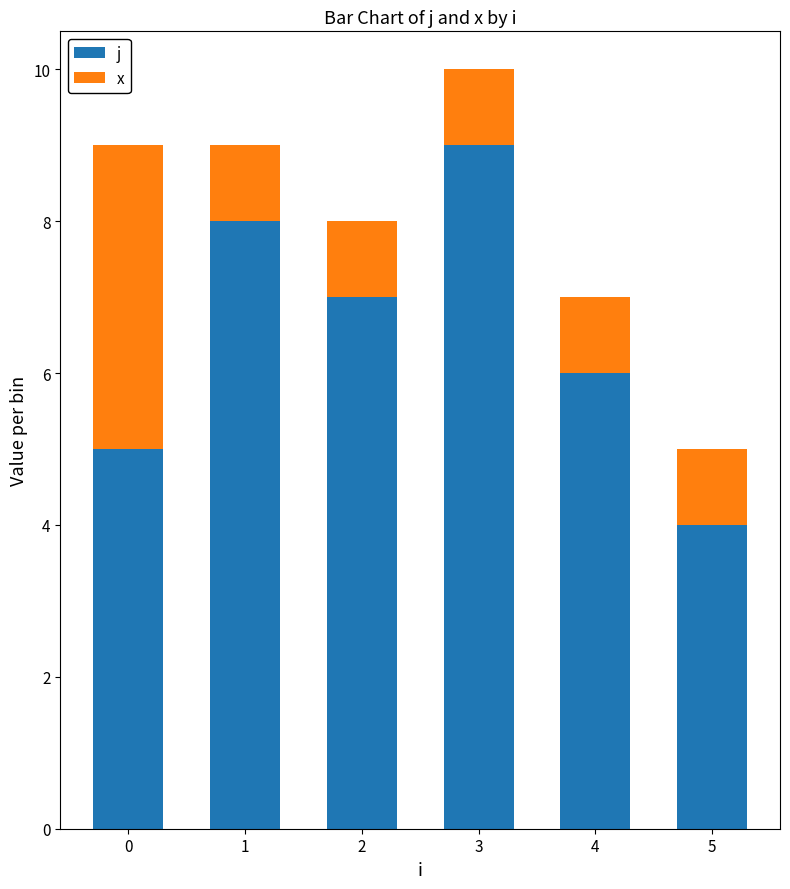

Reading left to right, what are the values for j?

5	8	7	9	6	4